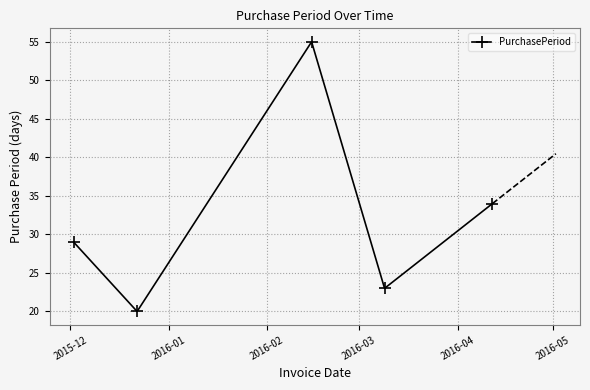

What is the maximum value shown in the chart?

55